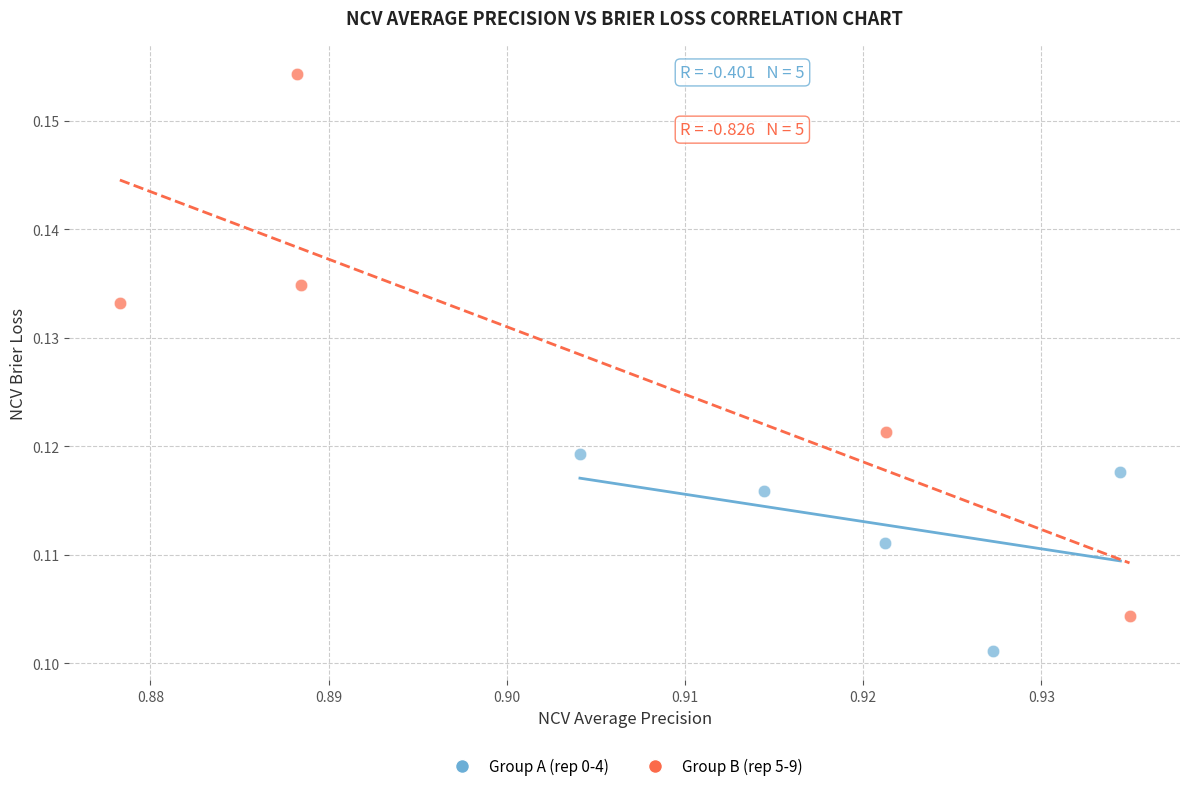

Which series reaches the maximum Y coordinate?

Group B (rep 5-9)